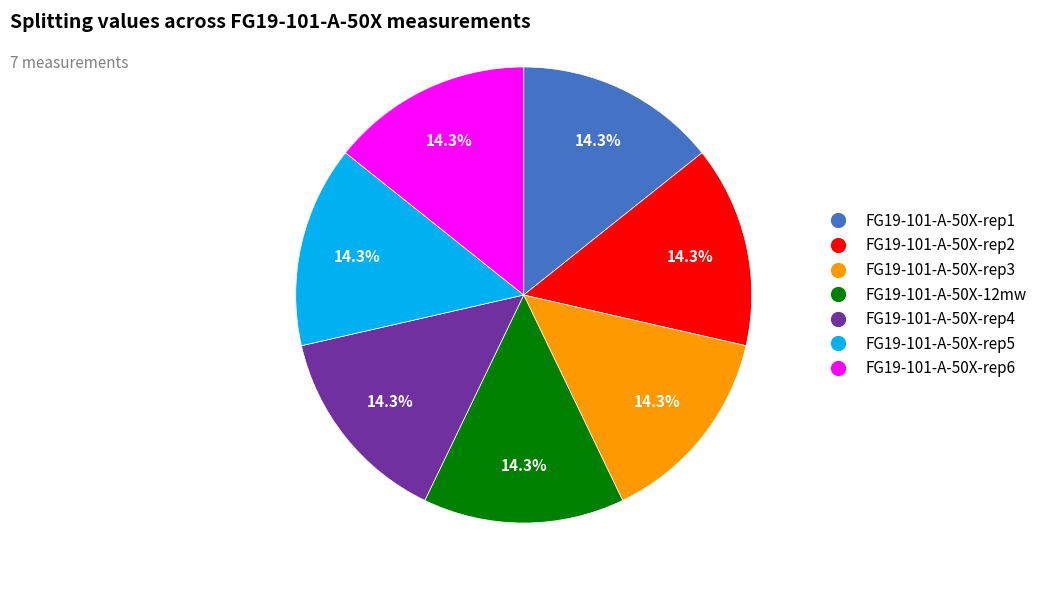

To the nearest percent, what is the average slice percentage?

14%